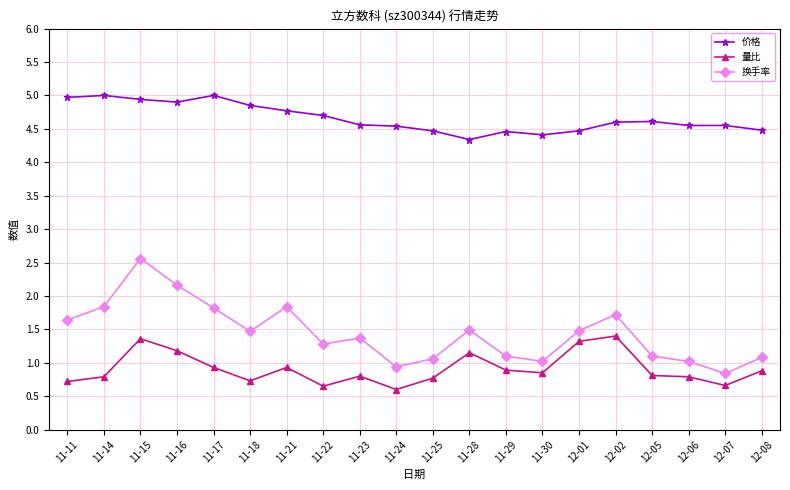

What is the sum of all 量比 values?

18.2